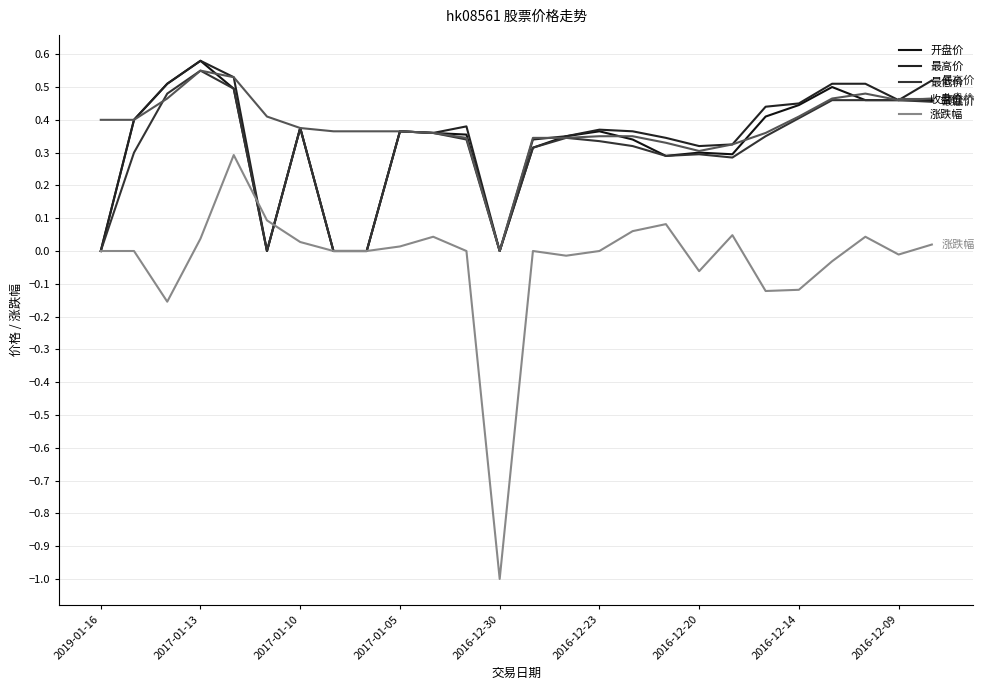

Does the chart display data point markers on the line(s)?

No